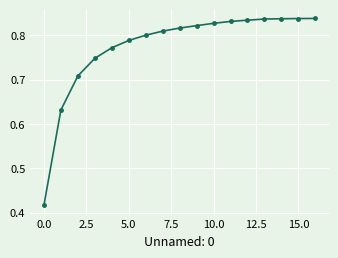

What is the sum of all values?

13.2